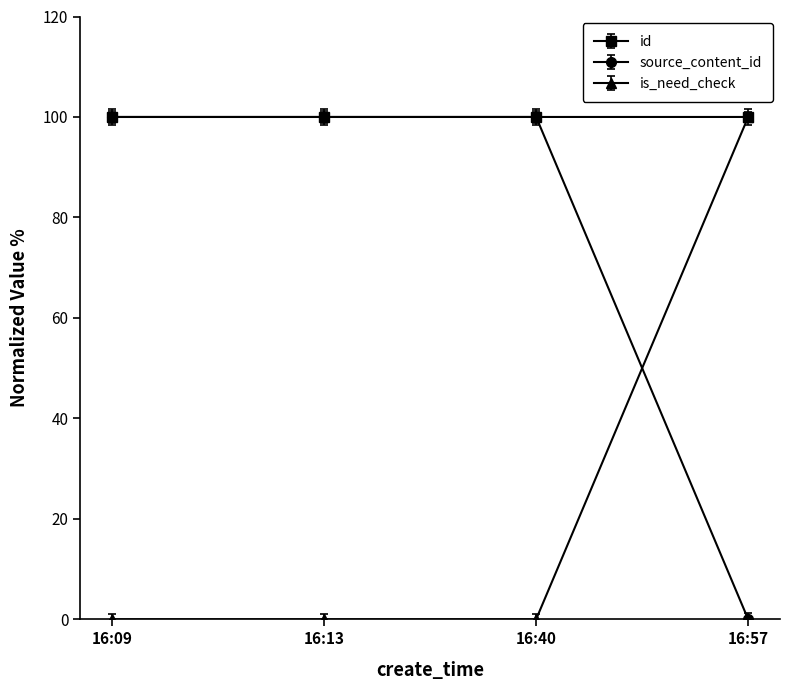

What is the value of the is_need_check point at the 2nd from the left?

0.0